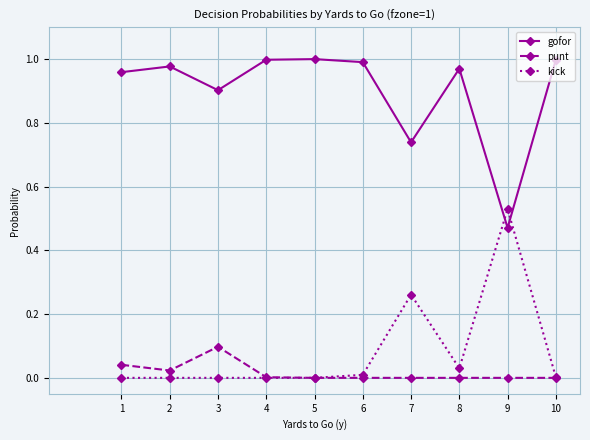

How many lines are shown in the chart?

3